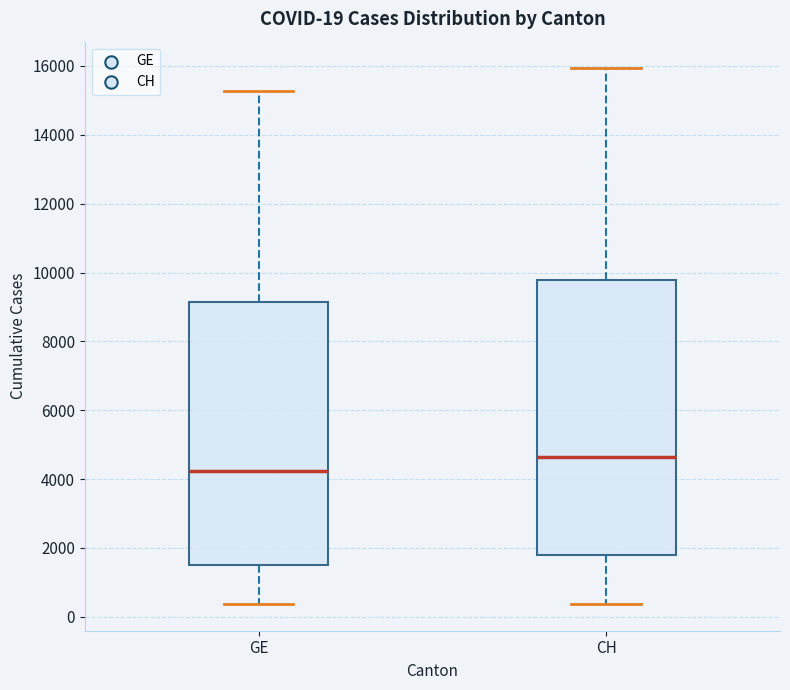

Which box is the tallest, from its lower edge to its upper edge?

CH